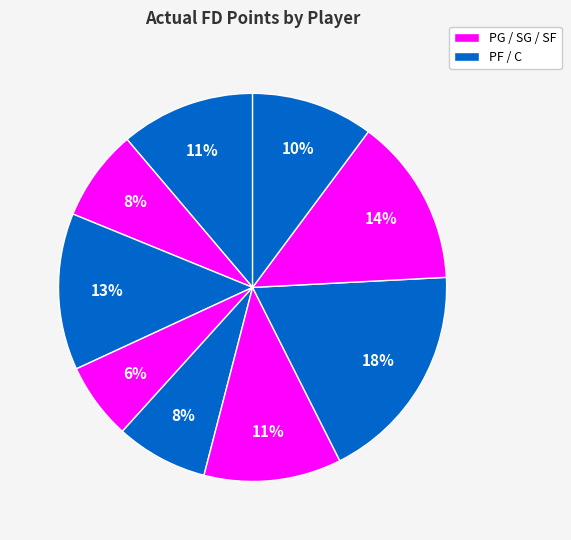

How many segments does this pie chart have?

9